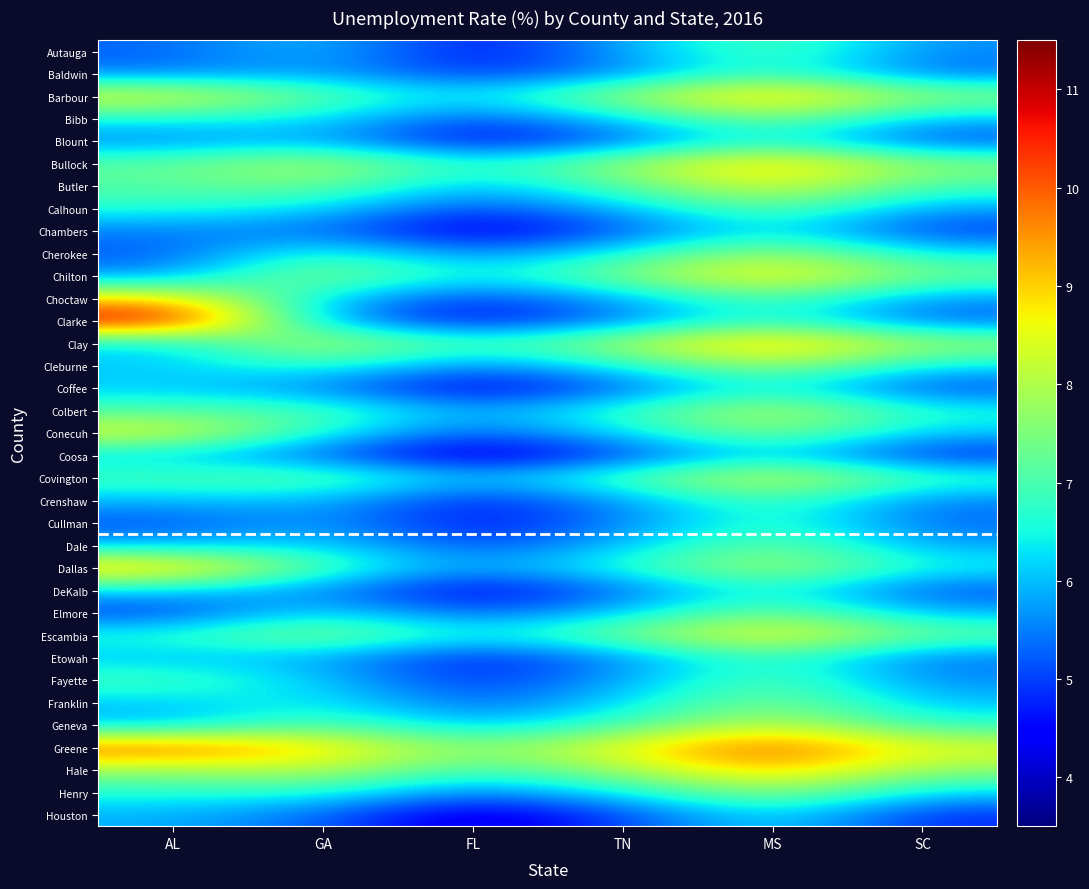

Which label corresponds to the smallest value in the chart?

FL